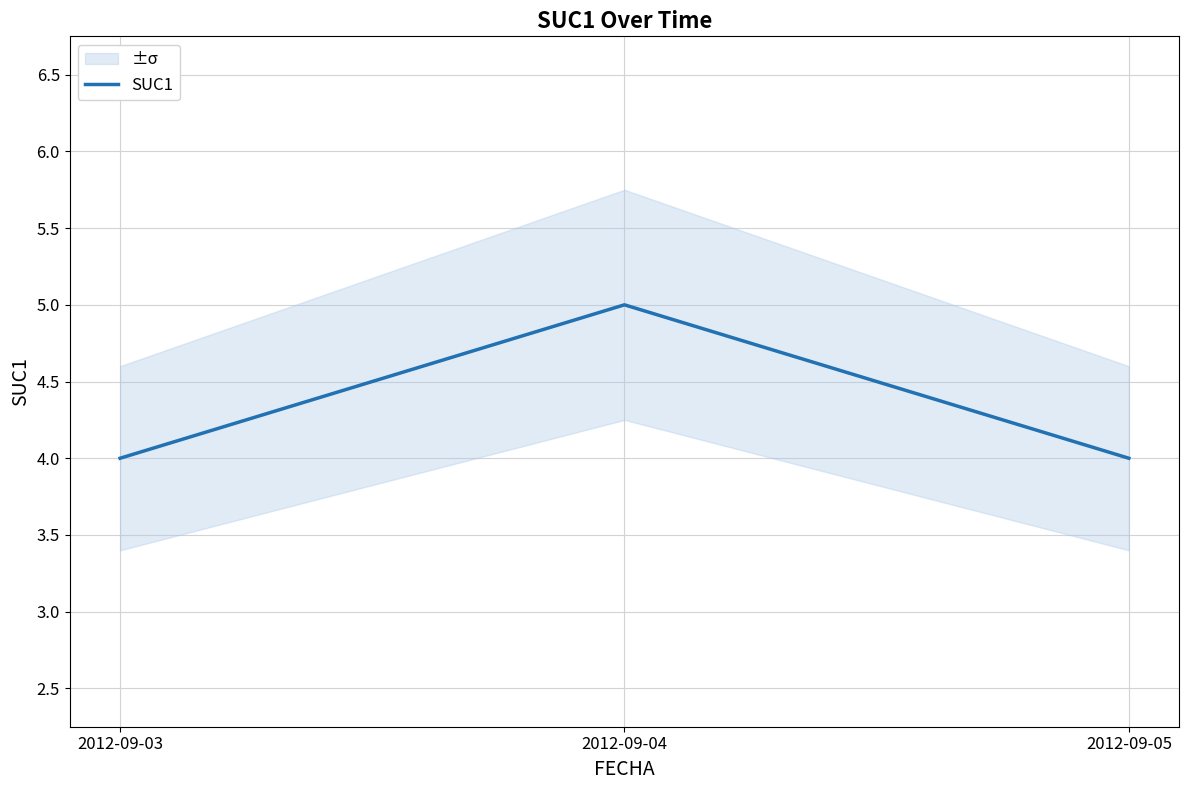

Which label corresponds to the smallest value in the chart?

2012-09-03